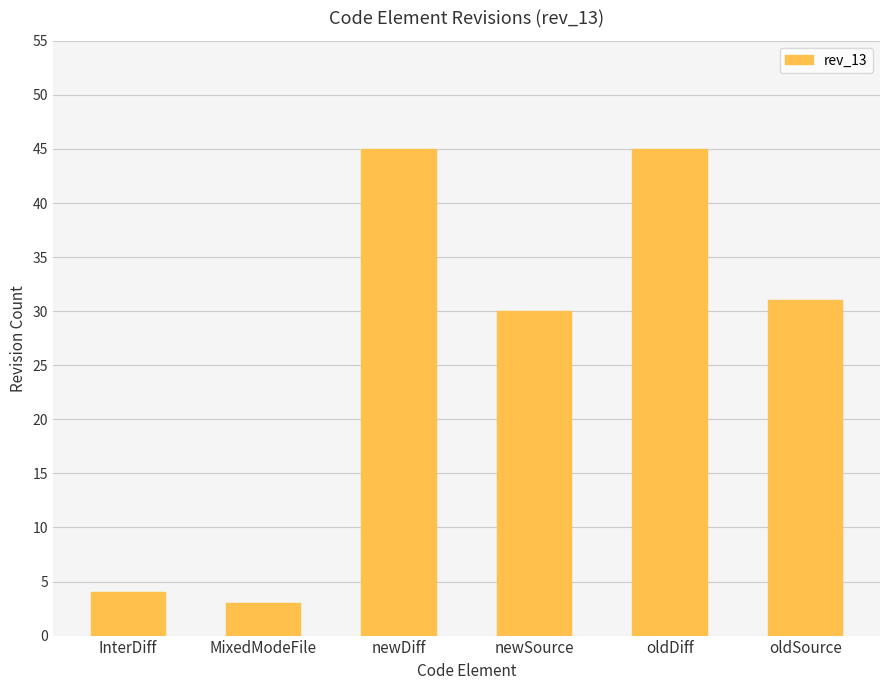

What is the label of the 5th bar from the left?

oldDiff